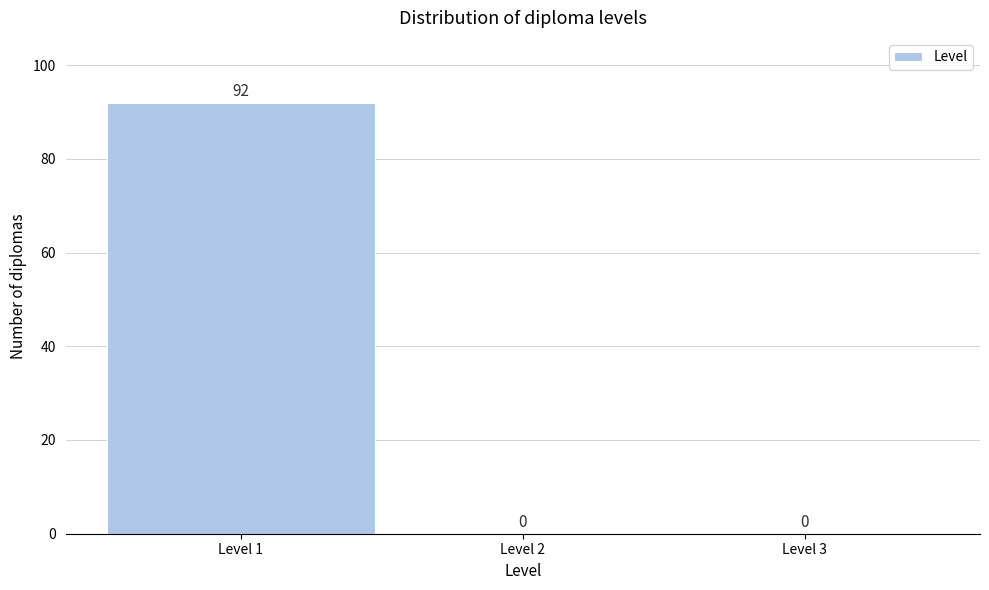

How tall is the bar that spans 0.5 to 1.5 on the x-axis?

92